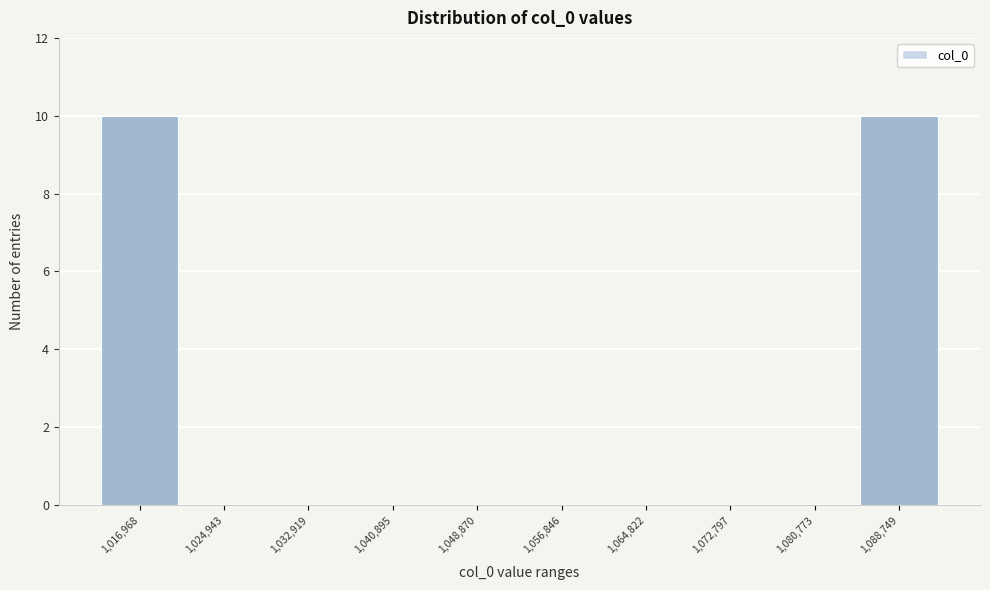

Reading right to left, extract all data points from this chart.

1,088,749=10	1,080,773=0	1,072,797=0	1,064,822=0	1,056,846=0	1,048,870=0	1,040,895=0	1,032,919=0	1,024,943=0	1,016,968=10